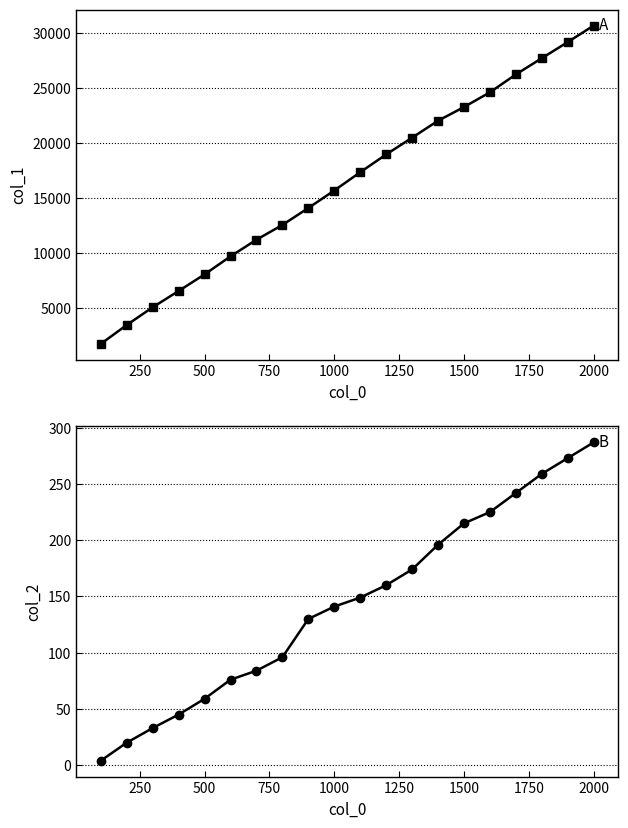

True or false: col_2 and col_1 cross at least once.

False